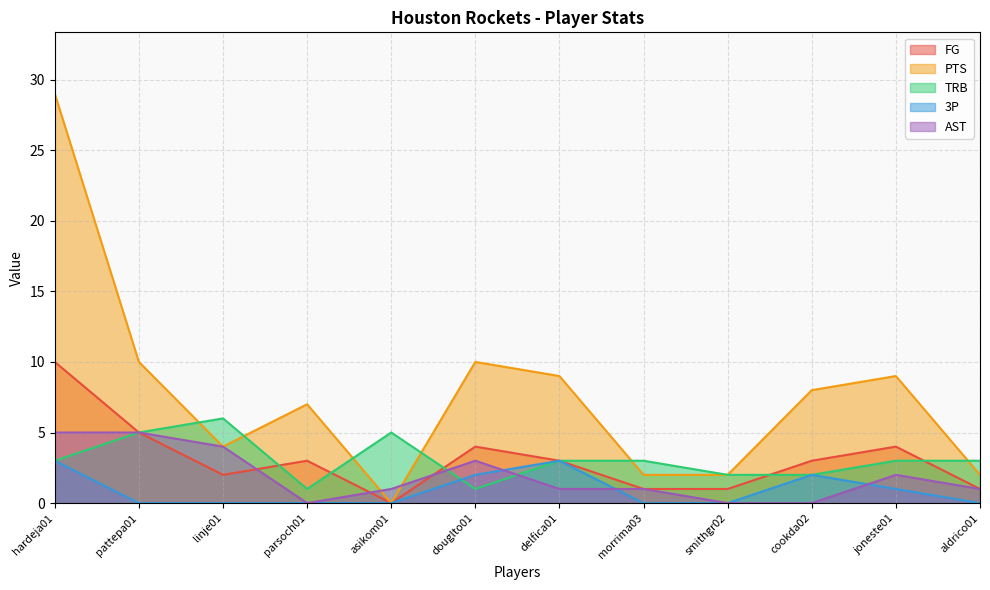

Which series has the widest spread of values?

PTS